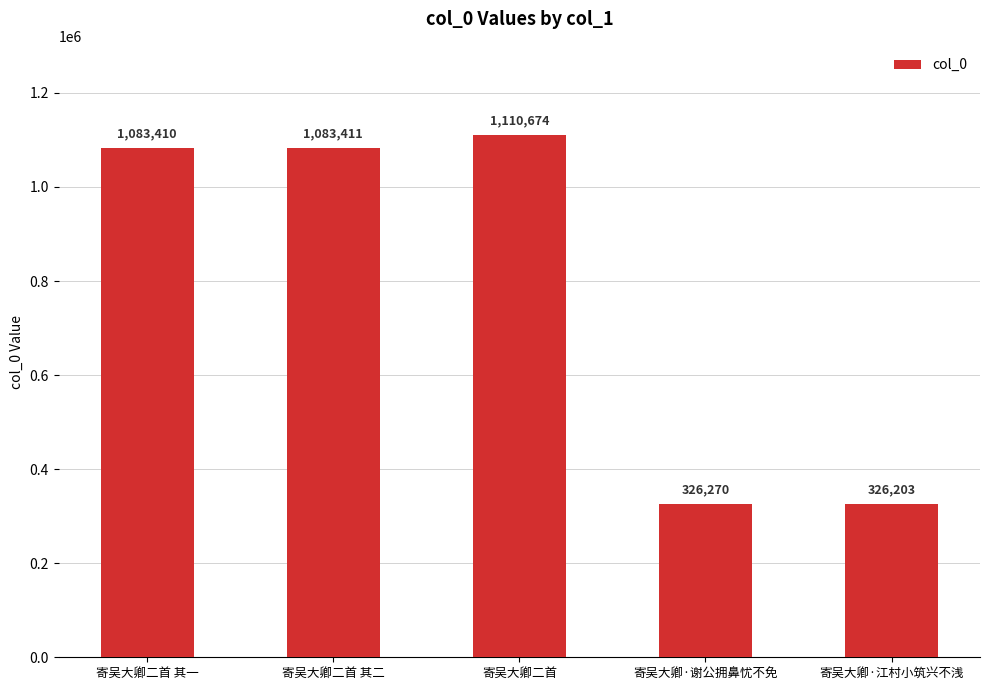

The chart shows a value of 455237 at 寄吴大卿·谢公拥鼻忧不免. True or false?

False